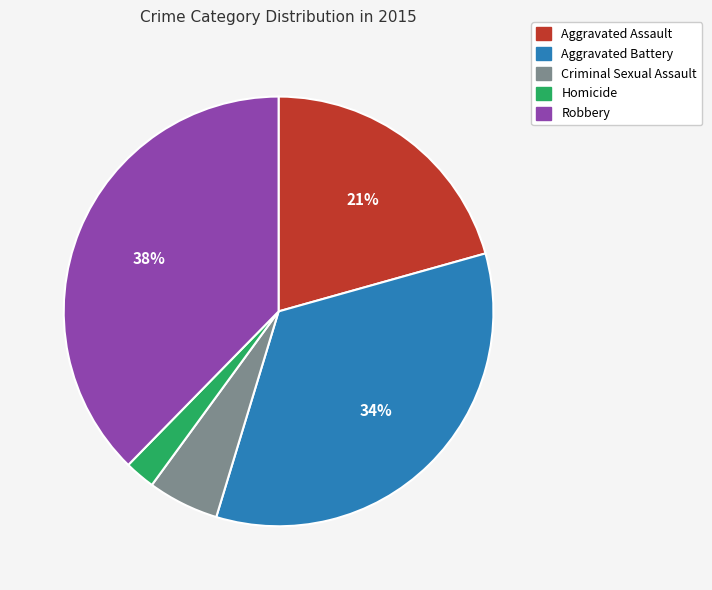

Which has a higher value, Criminal Sexual Assault or Robbery?

Robbery